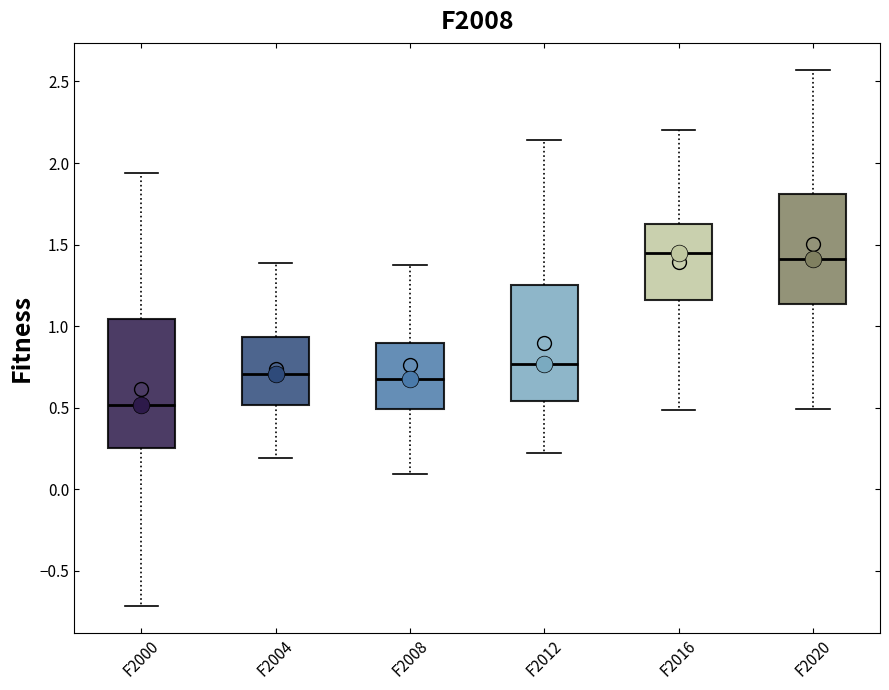

Reading left to right, read every box against the y-axis: the position of its median line, the range the box covers, and the ends of its whiskers. The values are not printed on the chart, so give them approximately, as read against the axis.

F2000: median 0.50, box 0.25 to 1.05, whiskers -0.70 to 1.95
F2004: median 0.70, box 0.50 to 0.95, whiskers 0.20 to 1.40
F2008: median 0.70, box 0.50 to 0.90, whiskers 0.10 to 1.35
F2012: median 0.75, box 0.55 to 1.25, whiskers 0.20 to 2.15
F2016: median 1.45, box 1.15 to 1.65, whiskers 0.50 to 2.20
F2020: median 1.40, box 1.15 to 1.80, whiskers 0.50 to 2.55